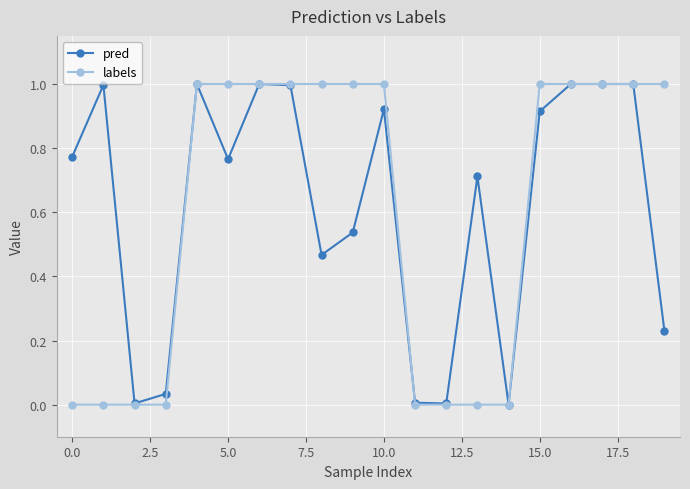

How many lines are shown in the chart?

2